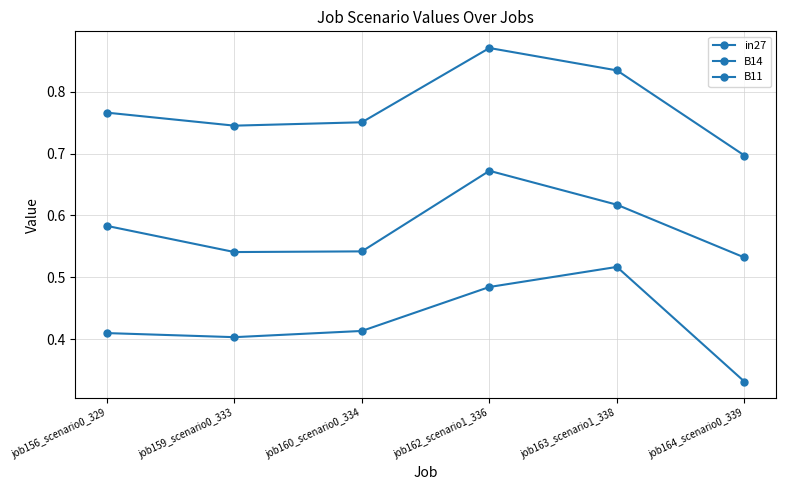

What is the average value of the B11 series?

0.4